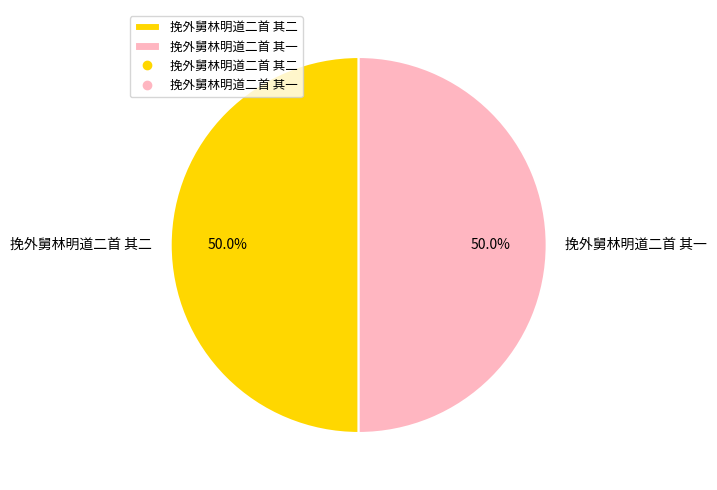

What portion of the pie excludes 挽外舅林明道二首 其二?

50.0%